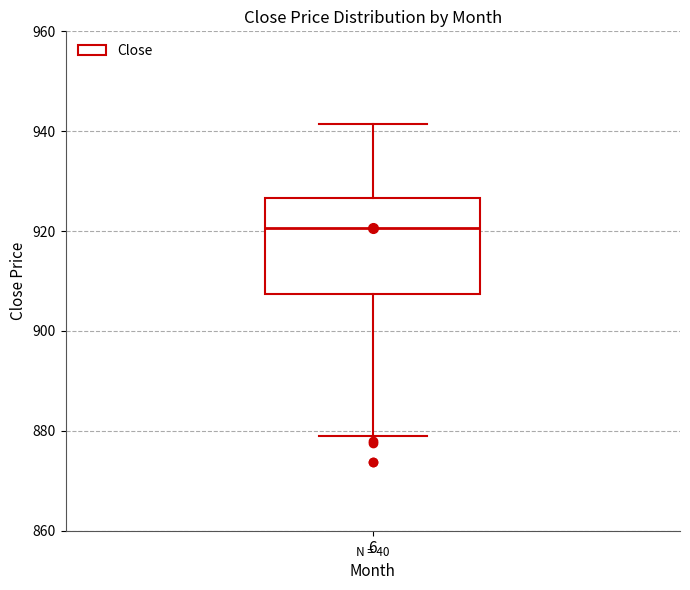

Where does the median line of the box at x = 6 sit on the y-axis? The values are not printed on the chart, so give them approximately, as read against the axis.

920